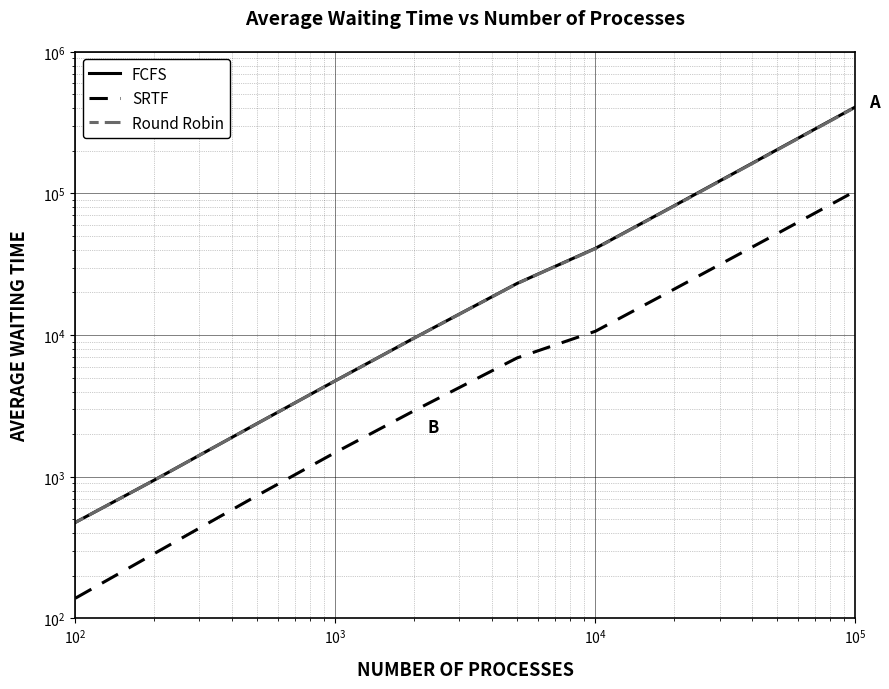

Reading left to right, what are all the values shown in this chart?

FCFS: 477.0	943.2	2377.9	4769.3	9500.8	23182.4	41005.4	81582.6	203853.7	408261.7
SRTF: 139.1	285.6	737.5	1486.5	2916.6	6908.3	10654.5	21026.9	52092.6	103986.9
Round Robin: 476.6	942.3	2375.5	4763.7	9486.8	23135.2	40825.1	81212.3	202926.5	406423.2